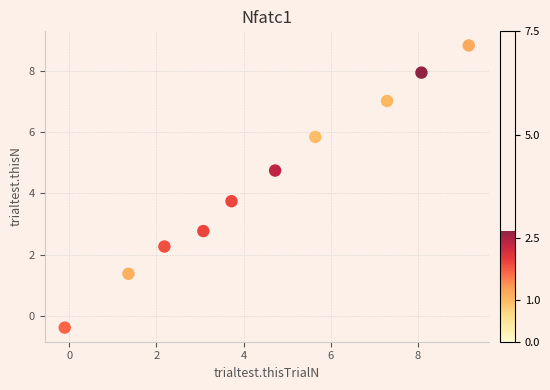

What is the average X value?

4.5